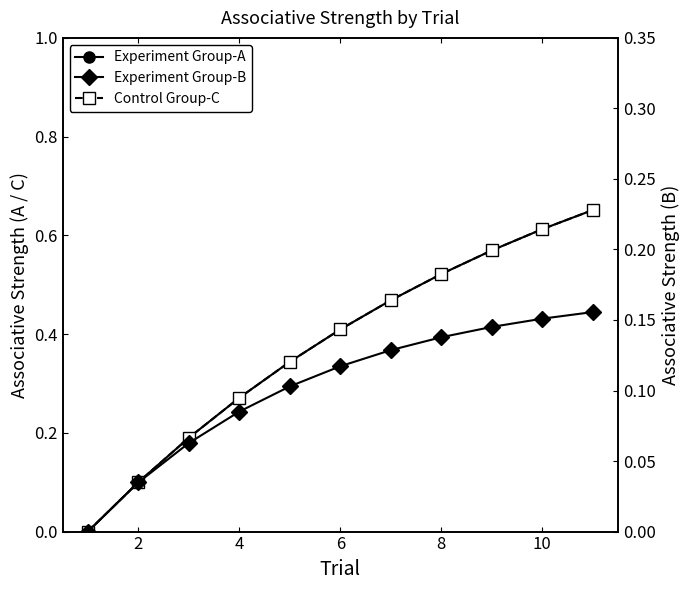

Is this an area chart (filled region under the line)?

No